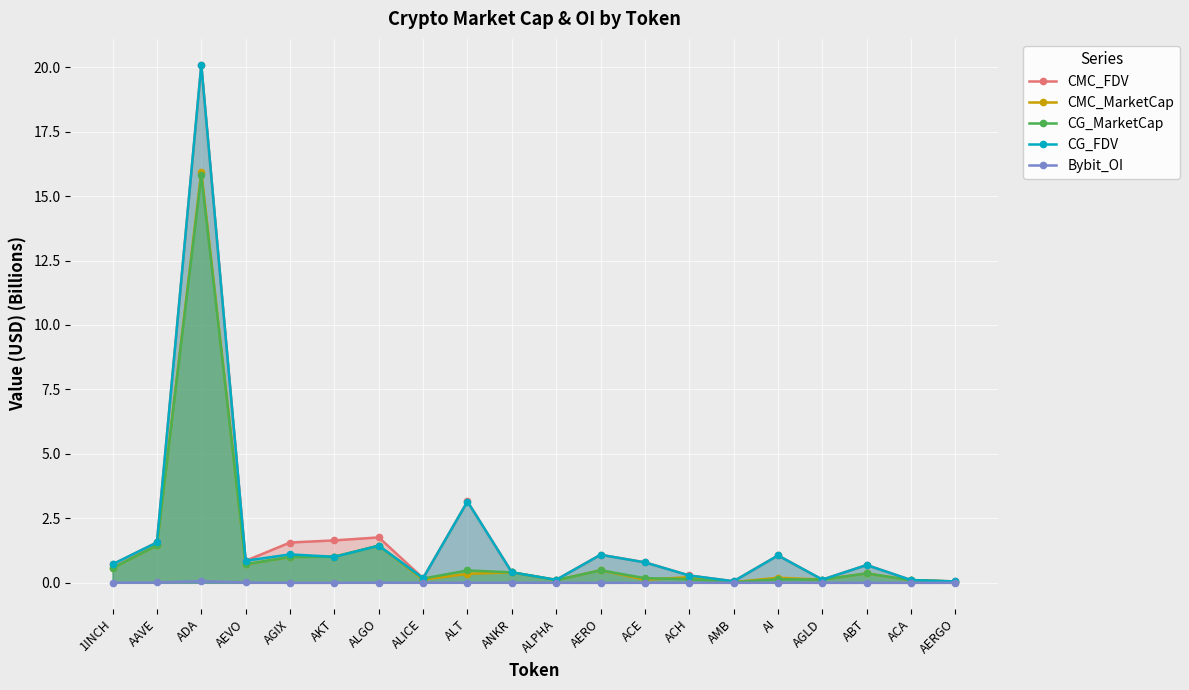

In CMC_MarketCap, how many points are lower than both neighbors (excluding endpoints)?

6